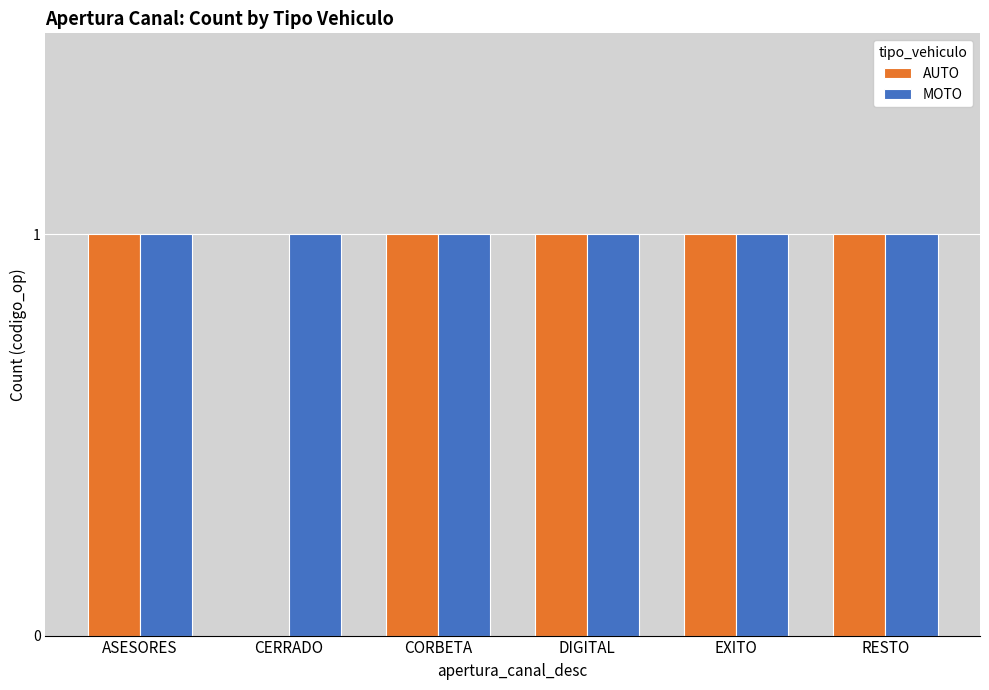

The value of AUTO at EXITO is 2. True or false?

False